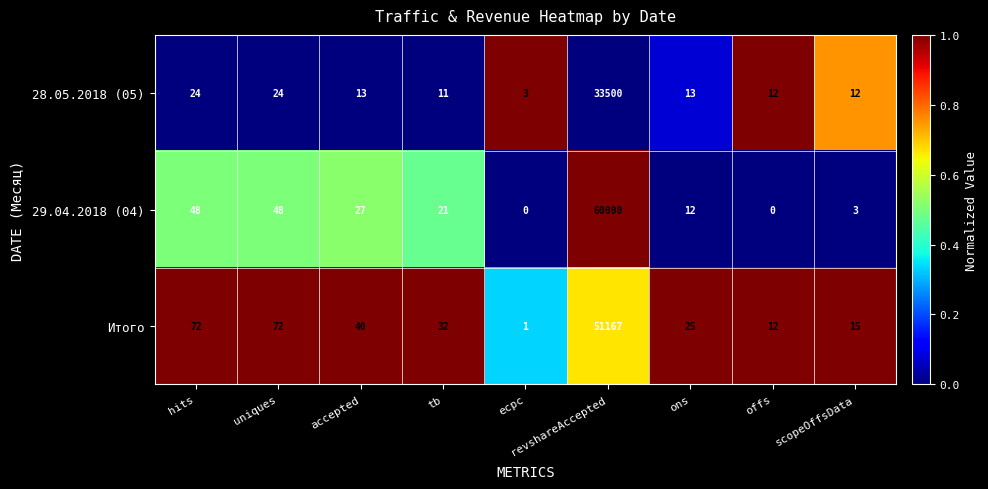

At hits, list the series in order from smallest to largest.

28.05.2018 (05), 29.04.2018 (04), Итого